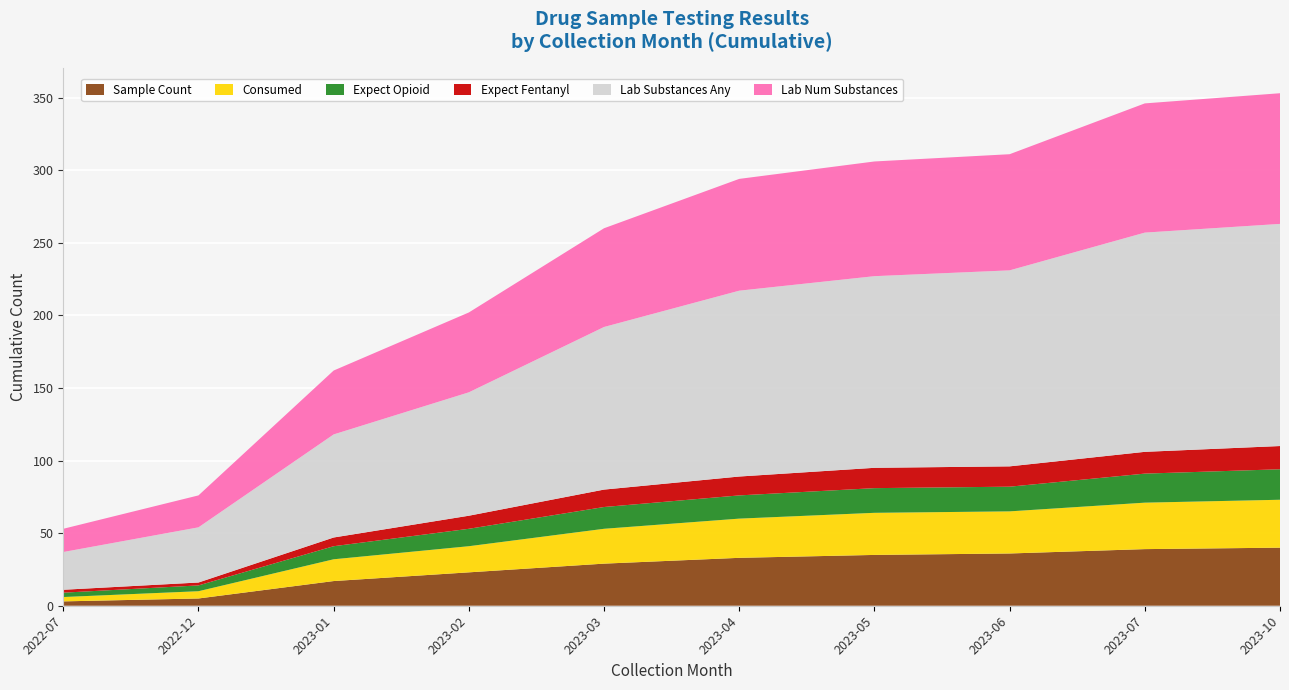

What is the total value across all series at 2023-06?

311